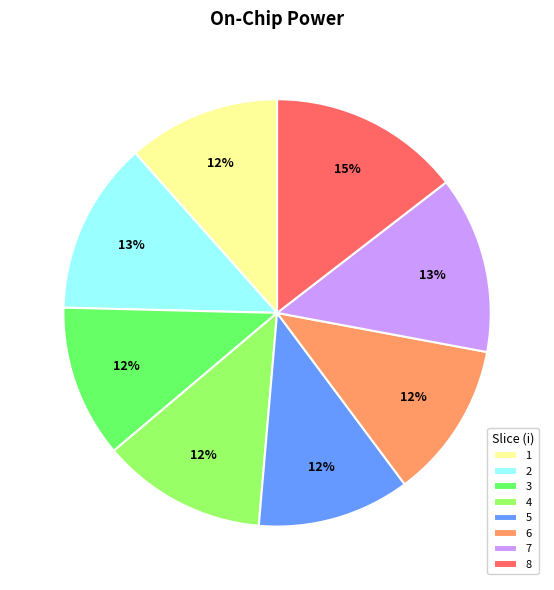

To the nearest percent, what is the combined percentage of 2 and 5?

25%